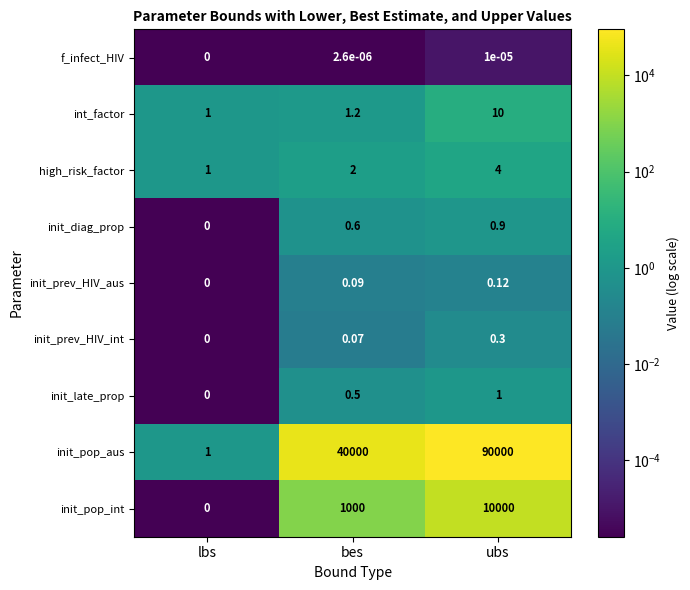

Rank the series by their maximum value, from lowest to highest.

f_infect_HIV, init_prev_HIV_aus, init_prev_HIV_int, init_diag_prop, init_late_prop, high_risk_factor, int_factor, init_pop_int, init_pop_aus